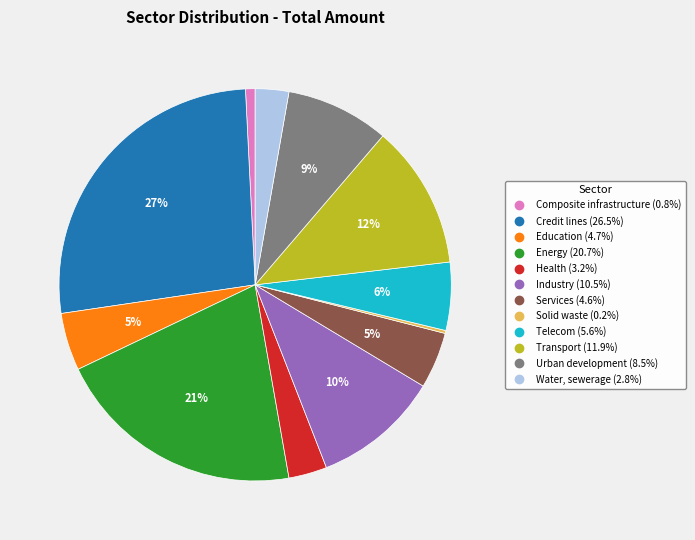

The Health slice represents 3% of the pie. True or false?

True